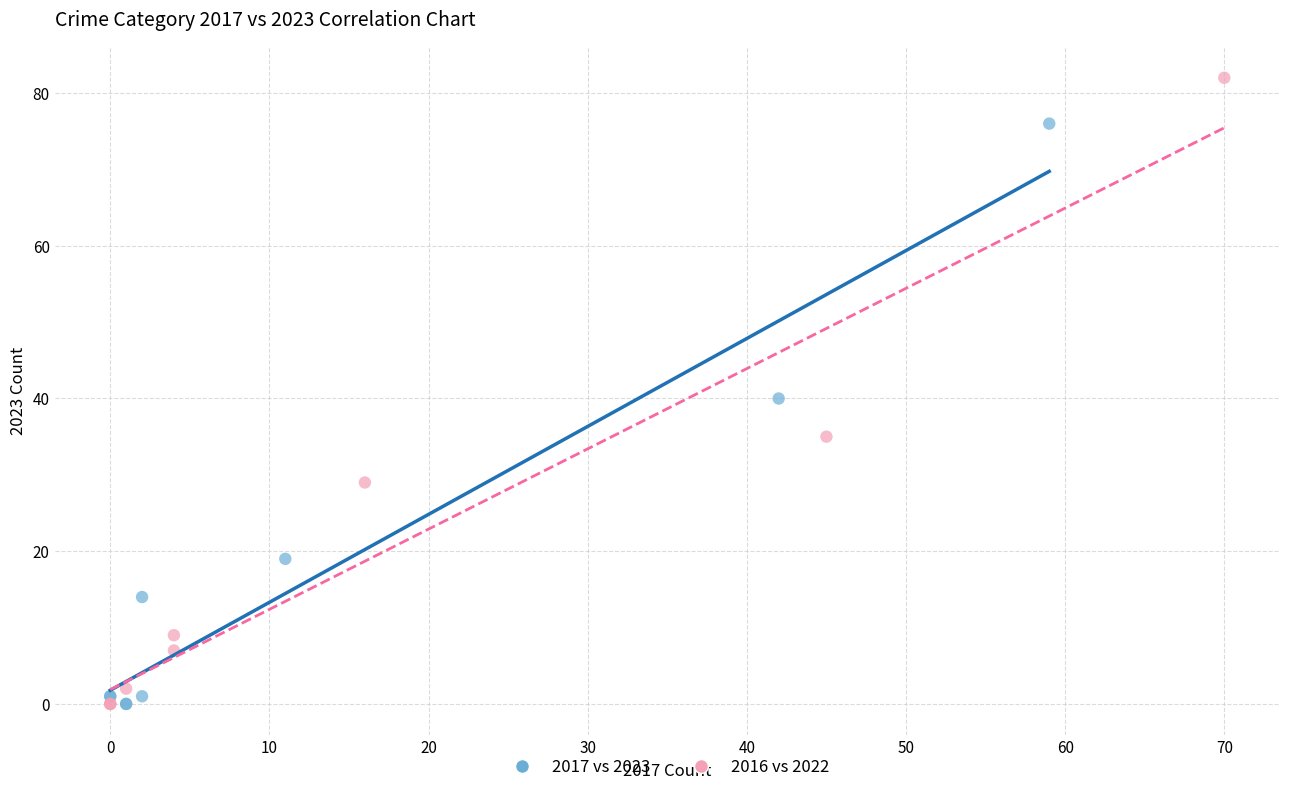

Which series reaches the maximum Y coordinate?

2016 vs 2022